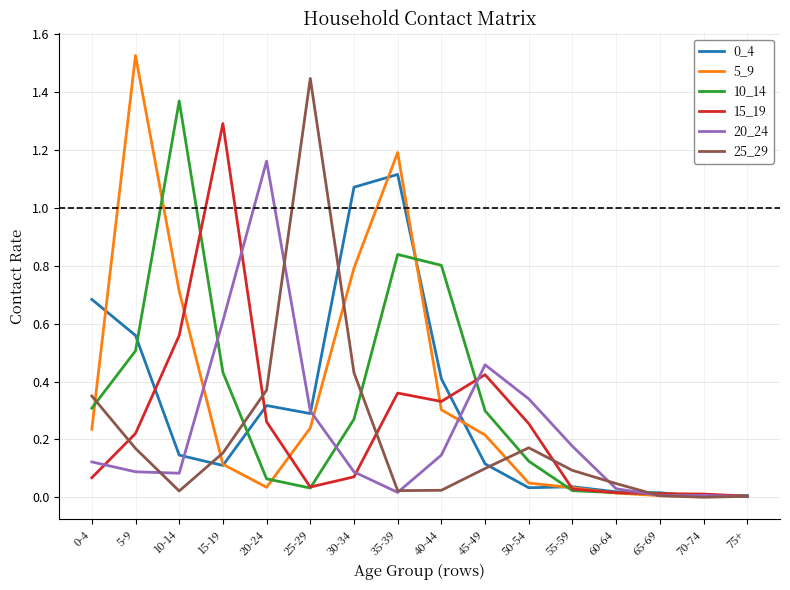

Is this an area chart (filled region under the line)?

No